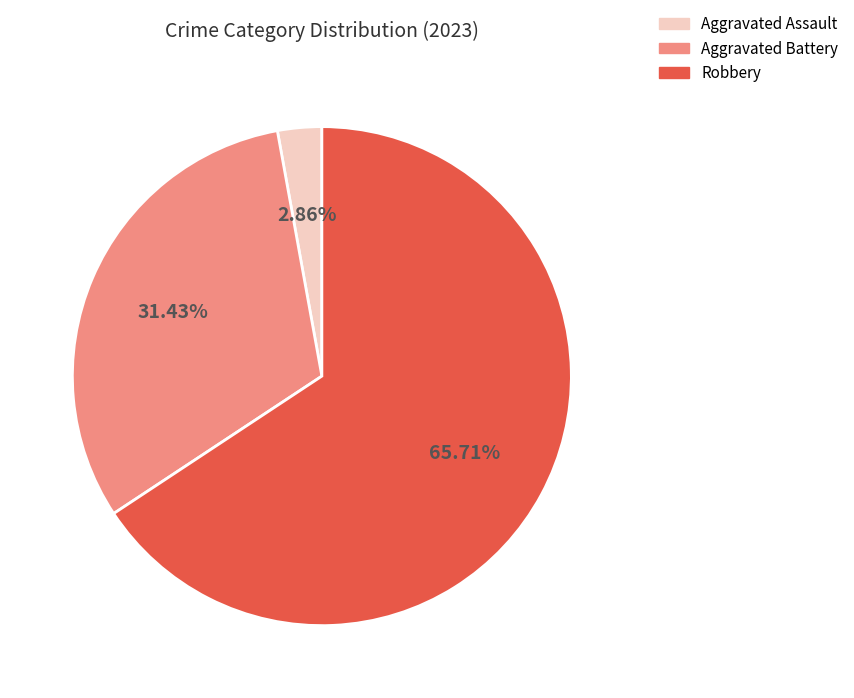

What is the smallest slice in the pie chart?

Aggravated Assault